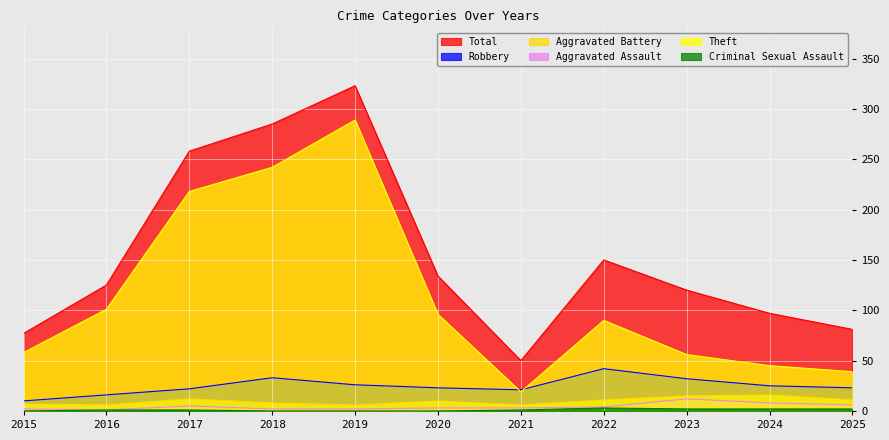

True or false: Robbery and Criminal Sexual Assault intersect in this chart.

False